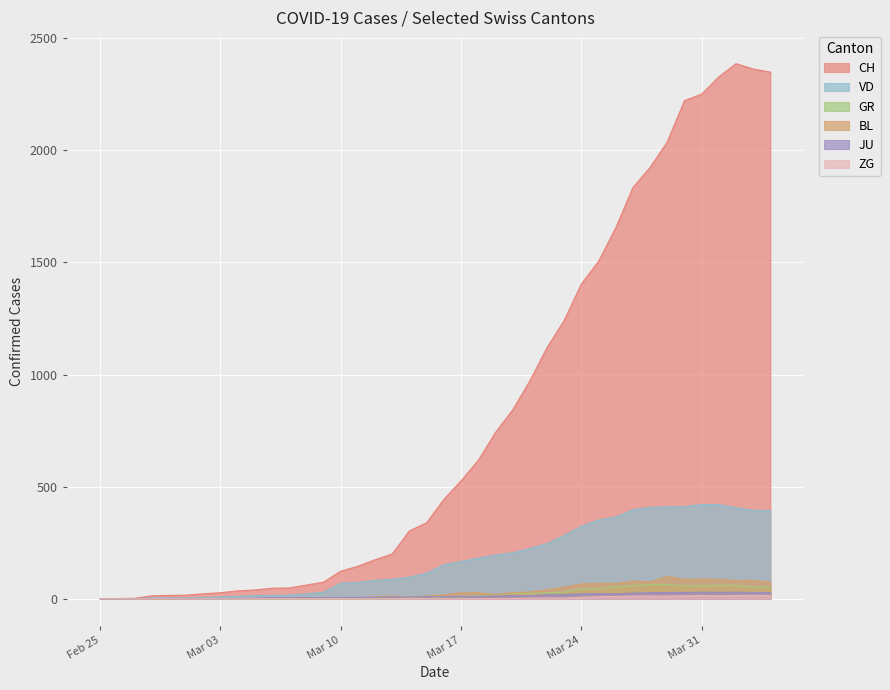

What is the difference between the maximum and minimum values in the CH series?

2387